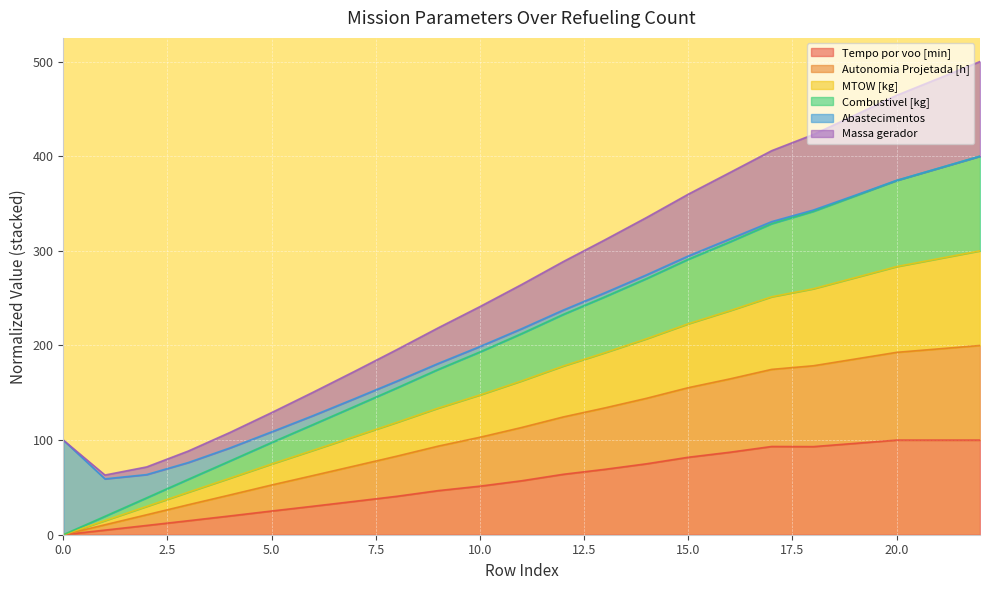

At which label does Massa gerador first exceed 264?

11